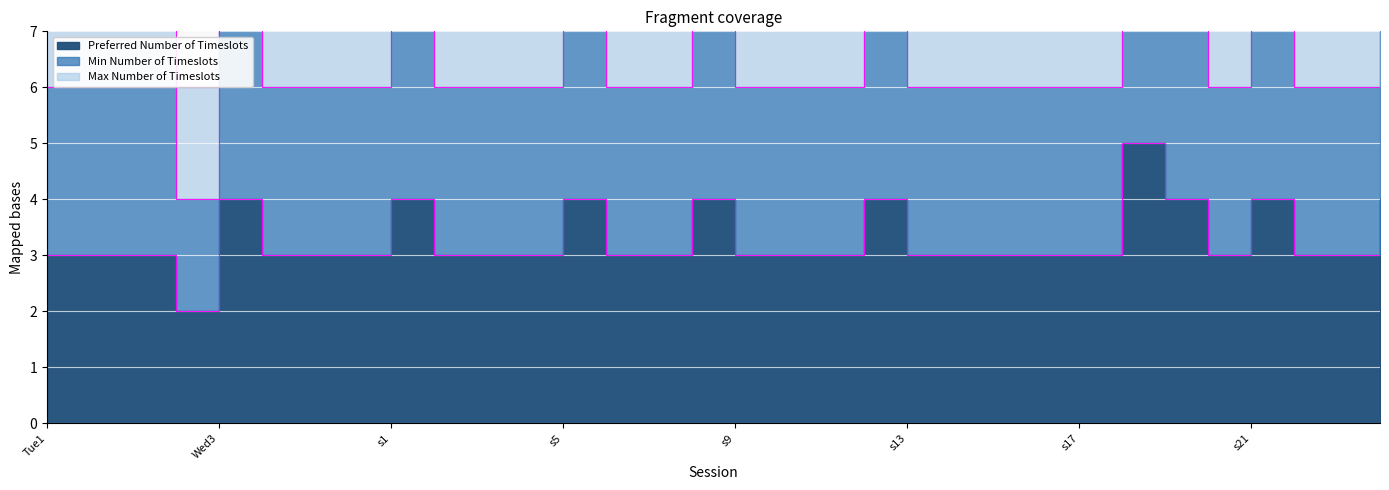

The value of Preferred Number of Timeslots at s18 is 7. True or false?

False